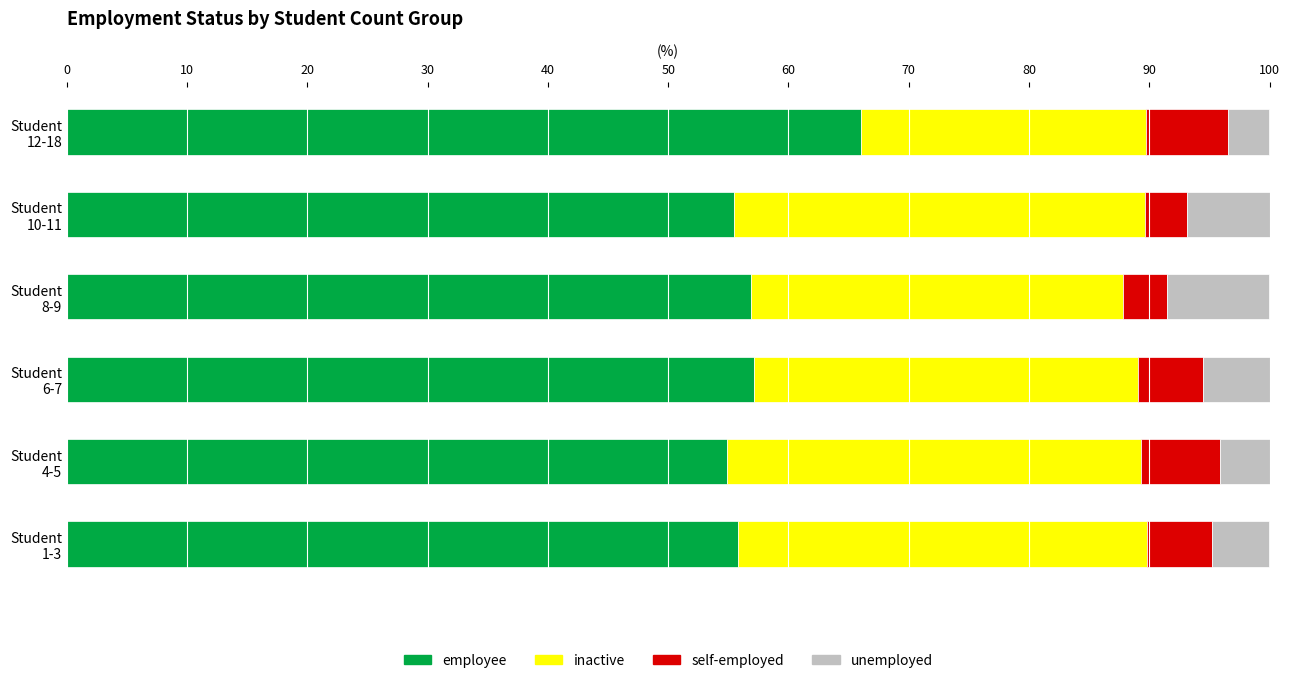

What is the lowest value of the employee series?

54.9